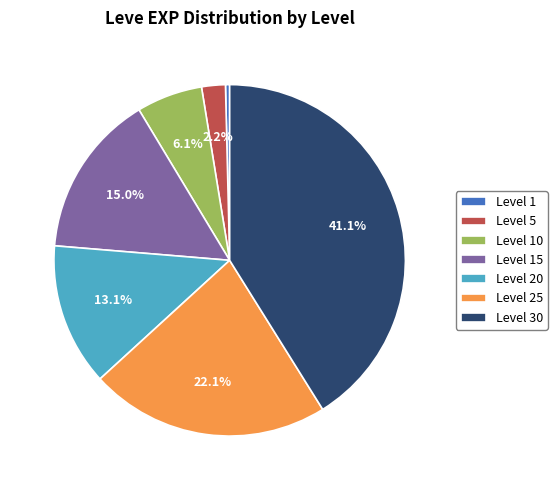

Which slice is the smallest?

Level 1